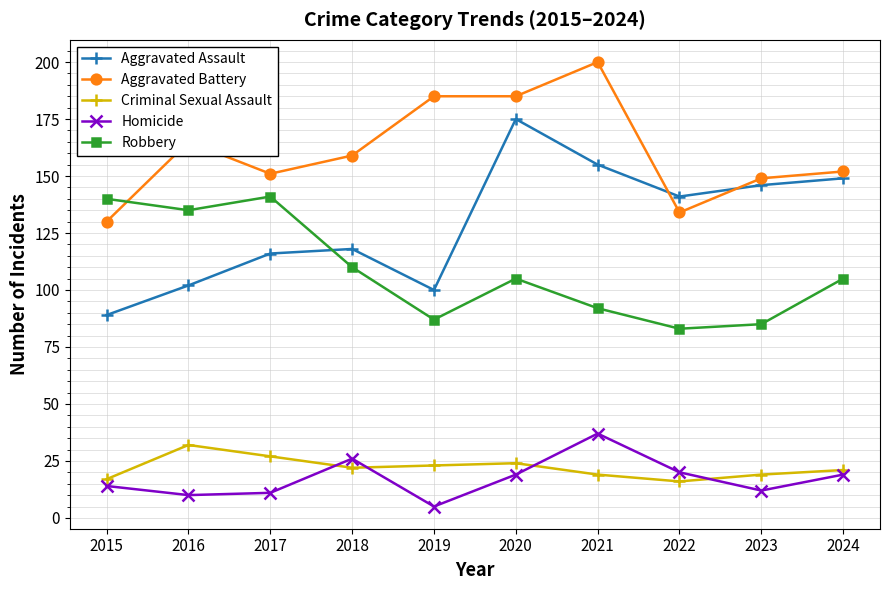

True or false: Robbery and Criminal Sexual Assault intersect in this chart.

False